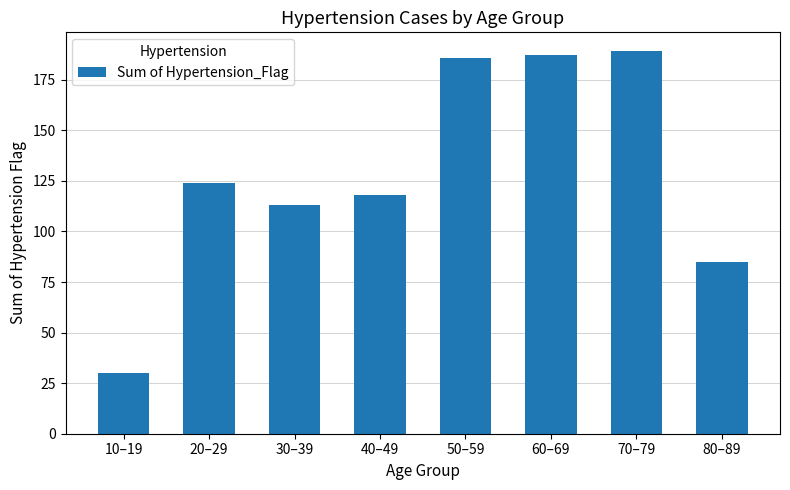

What value does the data have at 20–29, to the nearest 50?

100